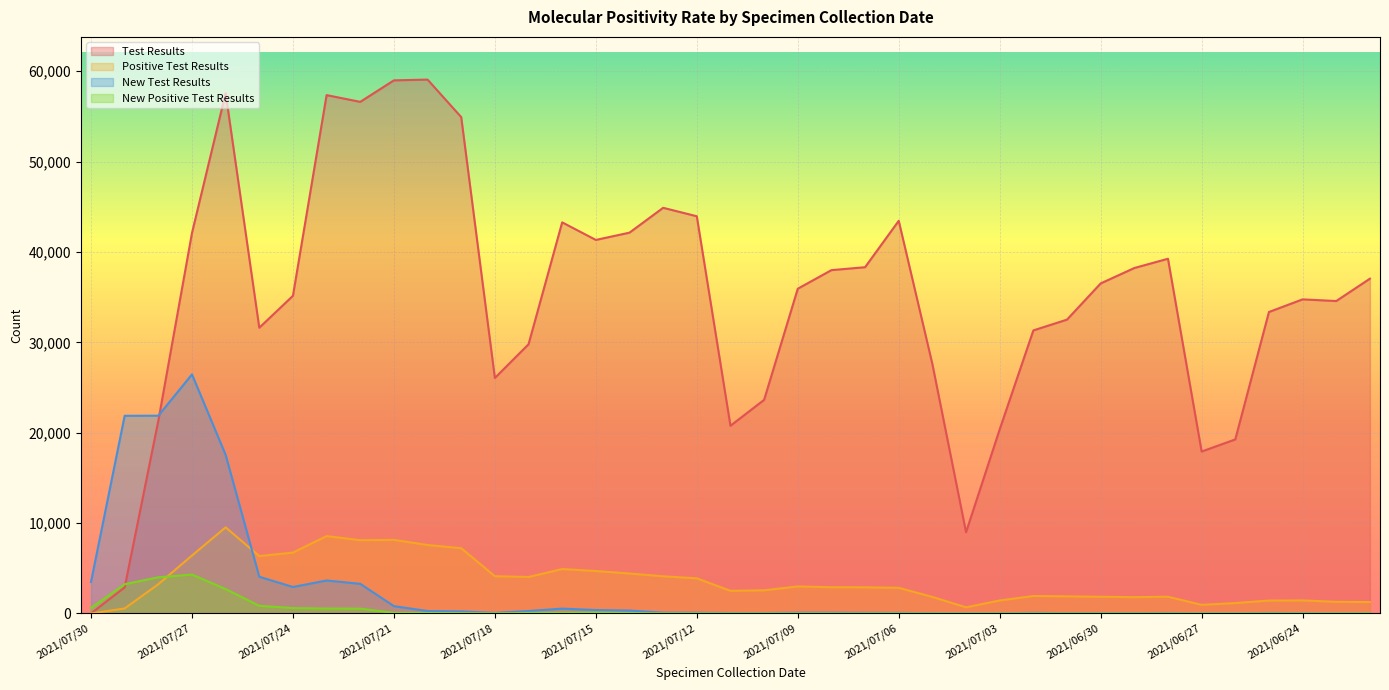

What is the value of the Test Results point at the 39th from the left?

37046